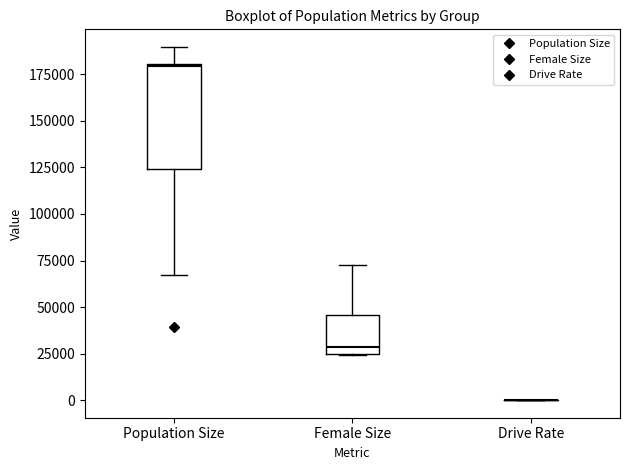

Where is the lower edge of the box for Population Size on the y-axis? The values are not printed on the chart, so give them approximately, as read against the axis.

125000